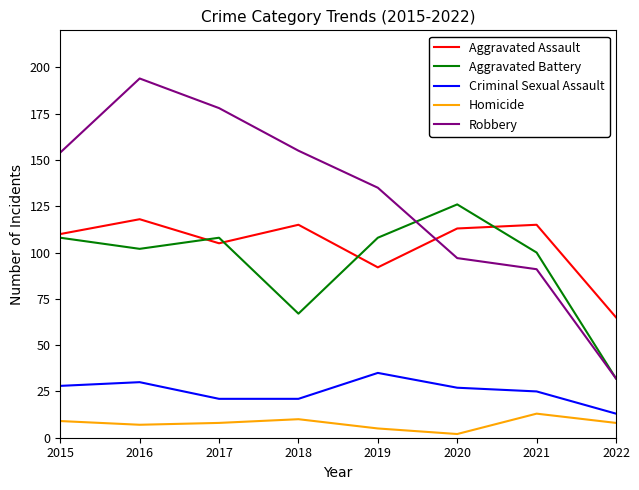

At which label does Aggravated Battery reach its minimum?

2022